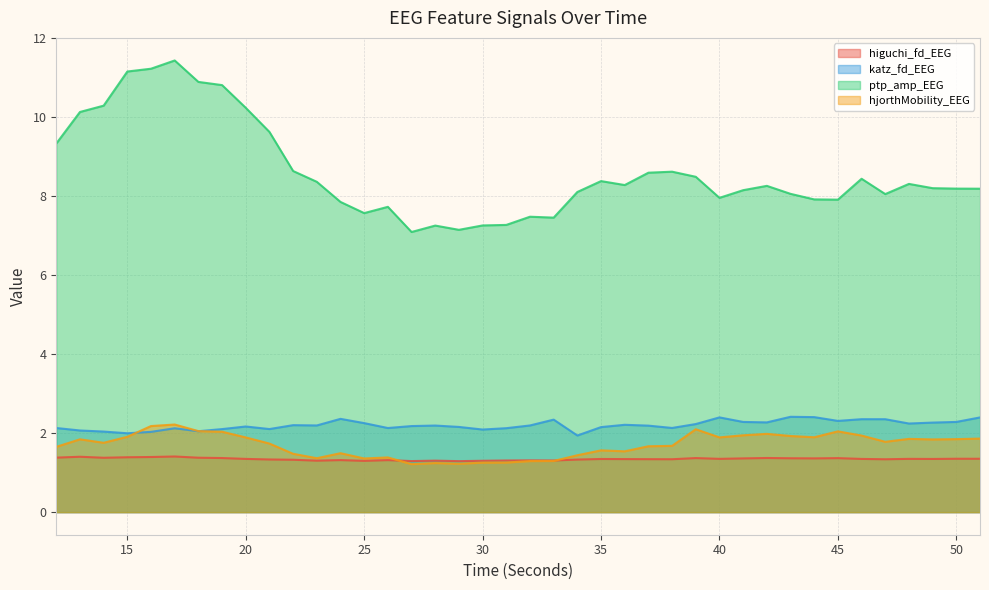

Reading left to right, what are all the values shown in this chart?

higuchi_fd_EEG: 12=1.4	13=1.4	14=1.4	15=1.4	16=1.4	17=1.4	18=1.4	19=1.4	20=1.3	21=1.3	22=1.3	23=1.3	24=1.3	25=1.3	26=1.3	27=1.3	28=1.3	29=1.3	30=1.3	31=1.3	32=1.3	33=1.3	34=1.3	35=1.3	36=1.3	37=1.3	38=1.3	39=1.4	40=1.3	41=1.4	42=1.4	43=1.4	44=1.4	45=1.4	46=1.3	47=1.3	48=1.3	49=1.3	50=1.4	51=1.4
katz_fd_EEG: 12=2.1	13=2.1	14=2.0	15=2.0	16=2.0	17=2.1	18=2.0	19=2.1	20=2.2	21=2.1	22=2.2	23=2.2	24=2.4	25=2.3	26=2.1	27=2.2	28=2.2	29=2.2	30=2.1	31=2.1	32=2.2	33=2.3	34=1.9	35=2.2	36=2.2	37=2.2	38=2.1	39=2.2	40=2.4	41=2.3	42=2.3	43=2.4	44=2.4	45=2.3	46=2.4	47=2.4	48=2.2	49=2.3	50=2.3	51=2.4
ptp_amp_EEG: 12=9.3	13=10.1	14=10.3	15=11.2	16=11.2	17=11.4	18=10.9	19=10.8	20=10.2	21=9.6	22=8.6	23=8.4	24=7.9	25=7.6	26=7.7	27=7.1	28=7.3	29=7.1	30=7.3	31=7.3	32=7.5	33=7.5	34=8.1	35=8.4	36=8.3	37=8.6	38=8.6	39=8.5	40=8.0	41=8.2	42=8.3	43=8.1	44=7.9	45=7.9	46=8.4	47=8.1	48=8.3	49=8.2	50=8.2	51=8.2
hjorthMobility_EEG: 12=1.7	13=1.8	14=1.8	15=1.9	16=2.2	17=2.2	18=2.1	19=2.0	20=1.9	21=1.7	22=1.5	23=1.4	24=1.5	25=1.4	26=1.4	27=1.2	28=1.2	29=1.2	30=1.3	31=1.3	32=1.3	33=1.3	34=1.4	35=1.6	36=1.5	37=1.7	38=1.7	39=2.1	40=1.9	41=1.9	42=2.0	43=1.9	44=1.9	45=2.0	46=1.9	47=1.8	48=1.9	49=1.8	50=1.8	51=1.9